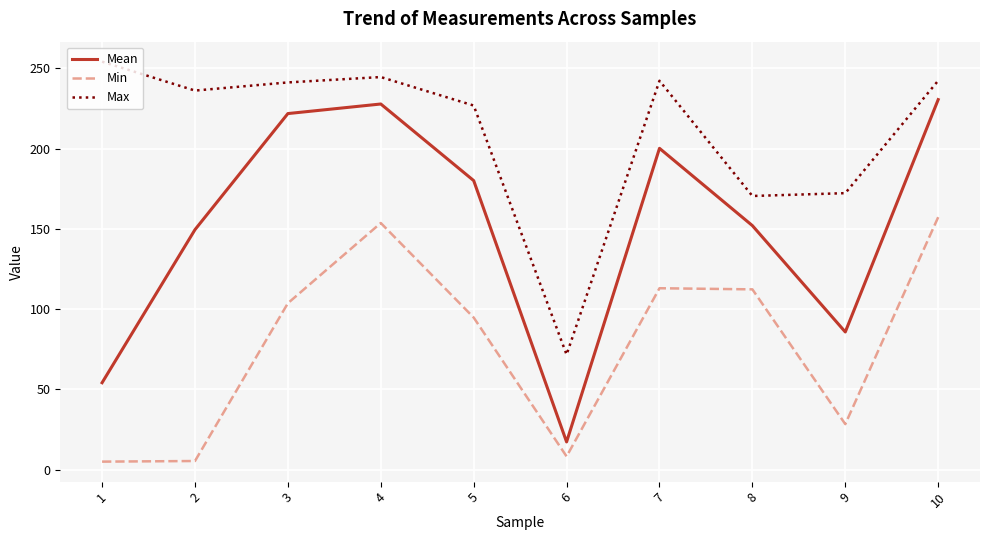

Rank the series by their maximum value, from lowest to highest.

Min, Mean, Max